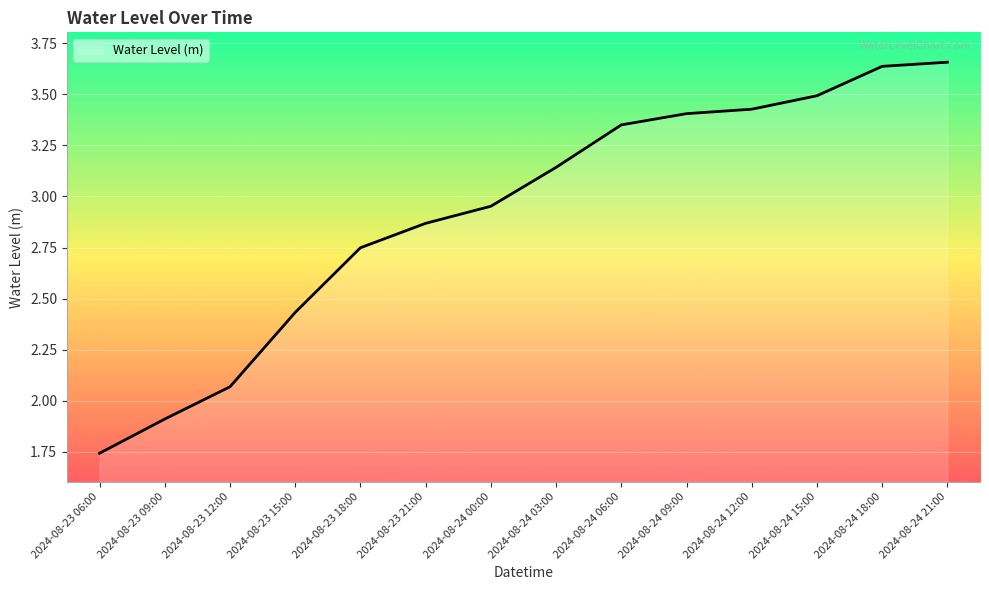

Which category has the lowest value across all series?

2024-08-23 06:00